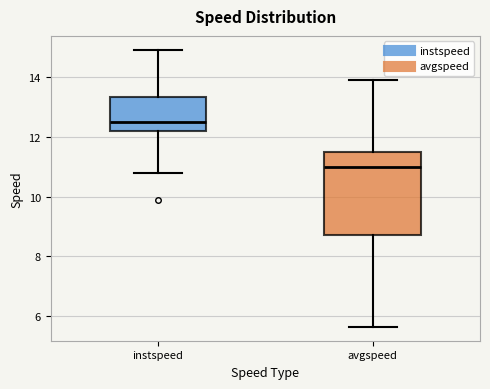

Which box is the tallest, from its lower edge to its upper edge?

avgspeed